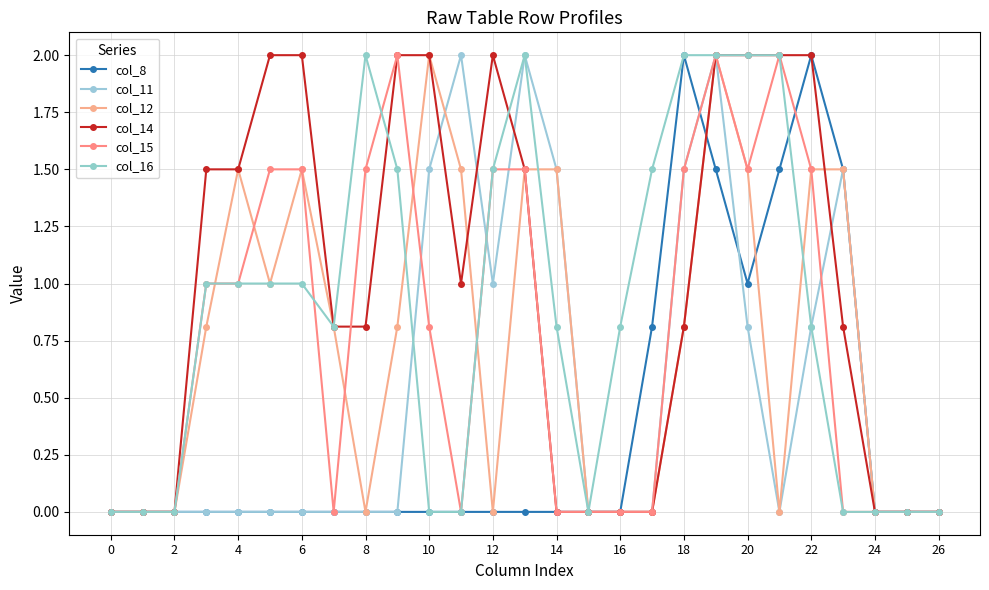

How many categories are shown in the chart?

27